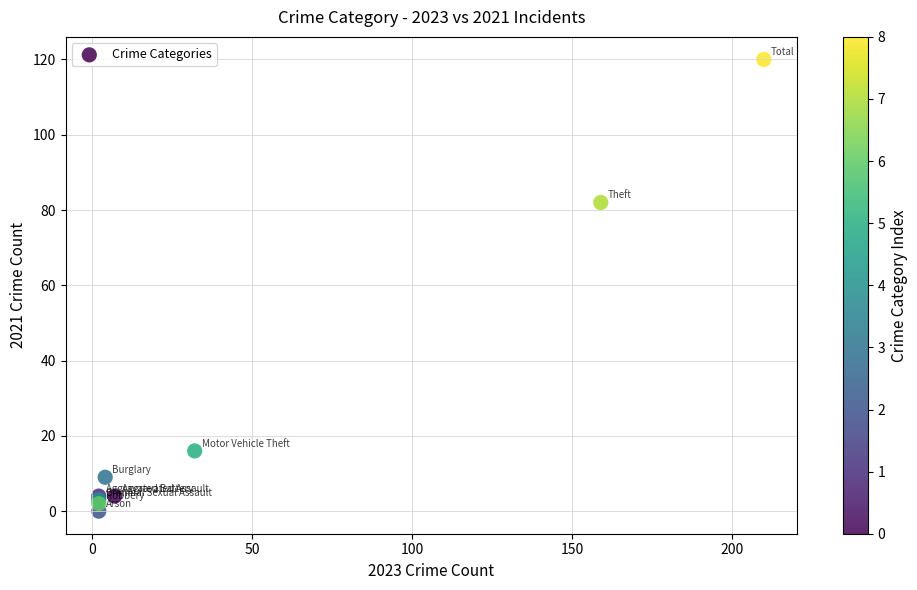

What Y value in the scatter plot is closest to 60?

82